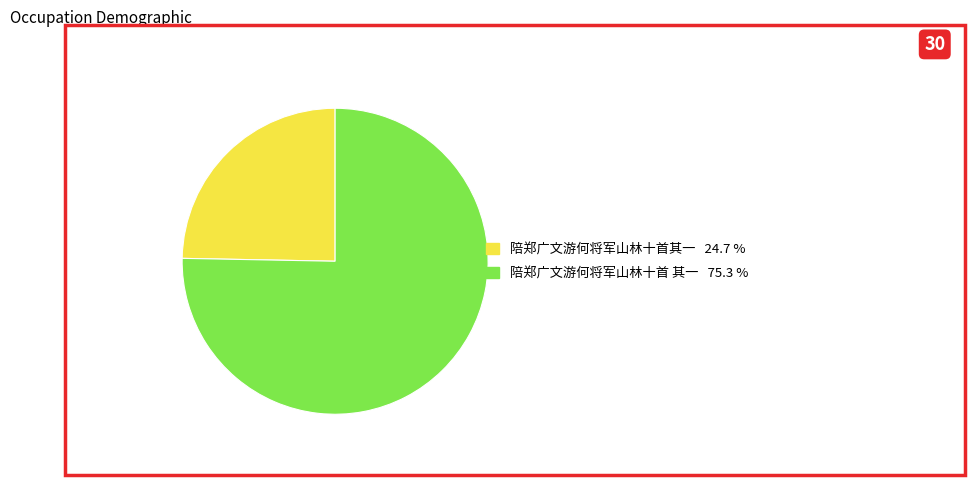

Which slice is the largest?

陪郑广文游何将军山林十首 其一